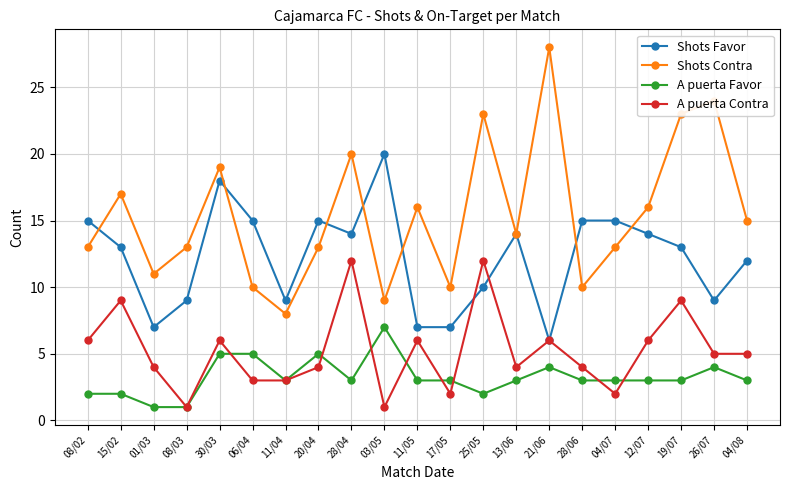

Rank the series at 01/03 from lowest to highest value.

A puerta Favor, A puerta Contra, Shots Favor, Shots Contra